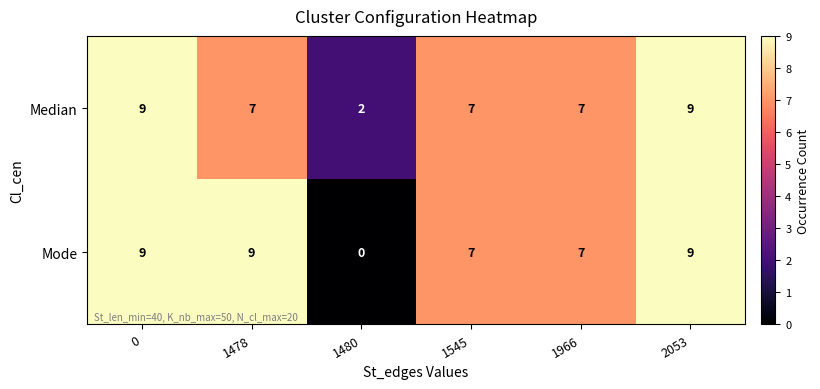

What is the maximum value for Mode?

9